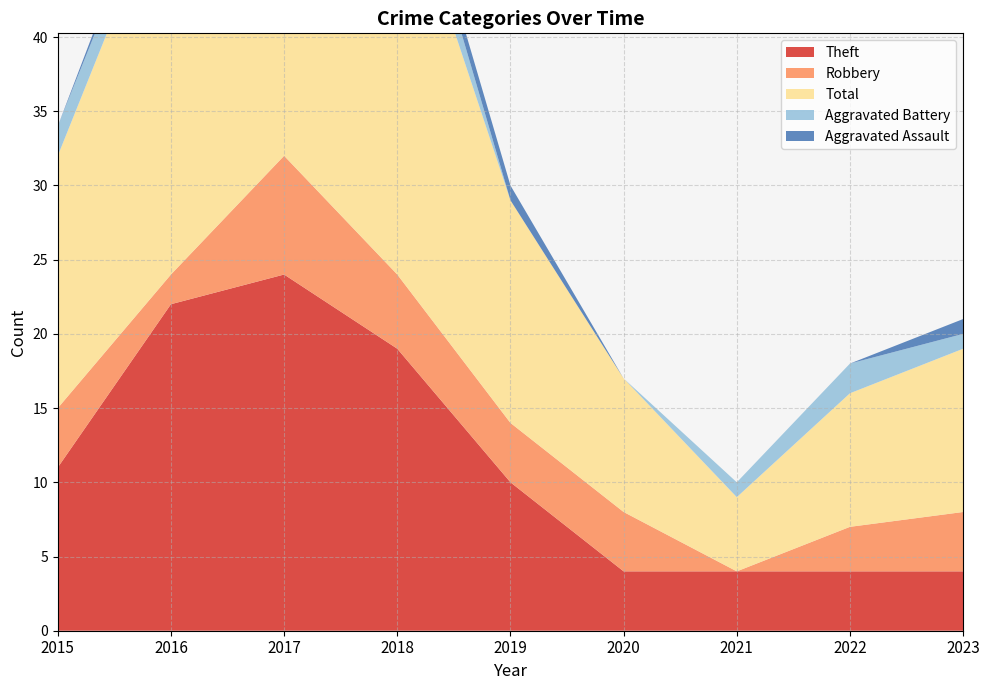

Reading right to left, transcribe all the data shown in this chart.

Theft: 4	4	4	4	10	19	24	22	11
Robbery: 4	3	0	4	4	5	8	2	4
Total: 11	9	5	9	15	28	35	27	17
Aggravated Battery: 1	2	1	0	0	3	1	2	2
Aggravated Assault: 1	0	0	0	1	1	1	1	0